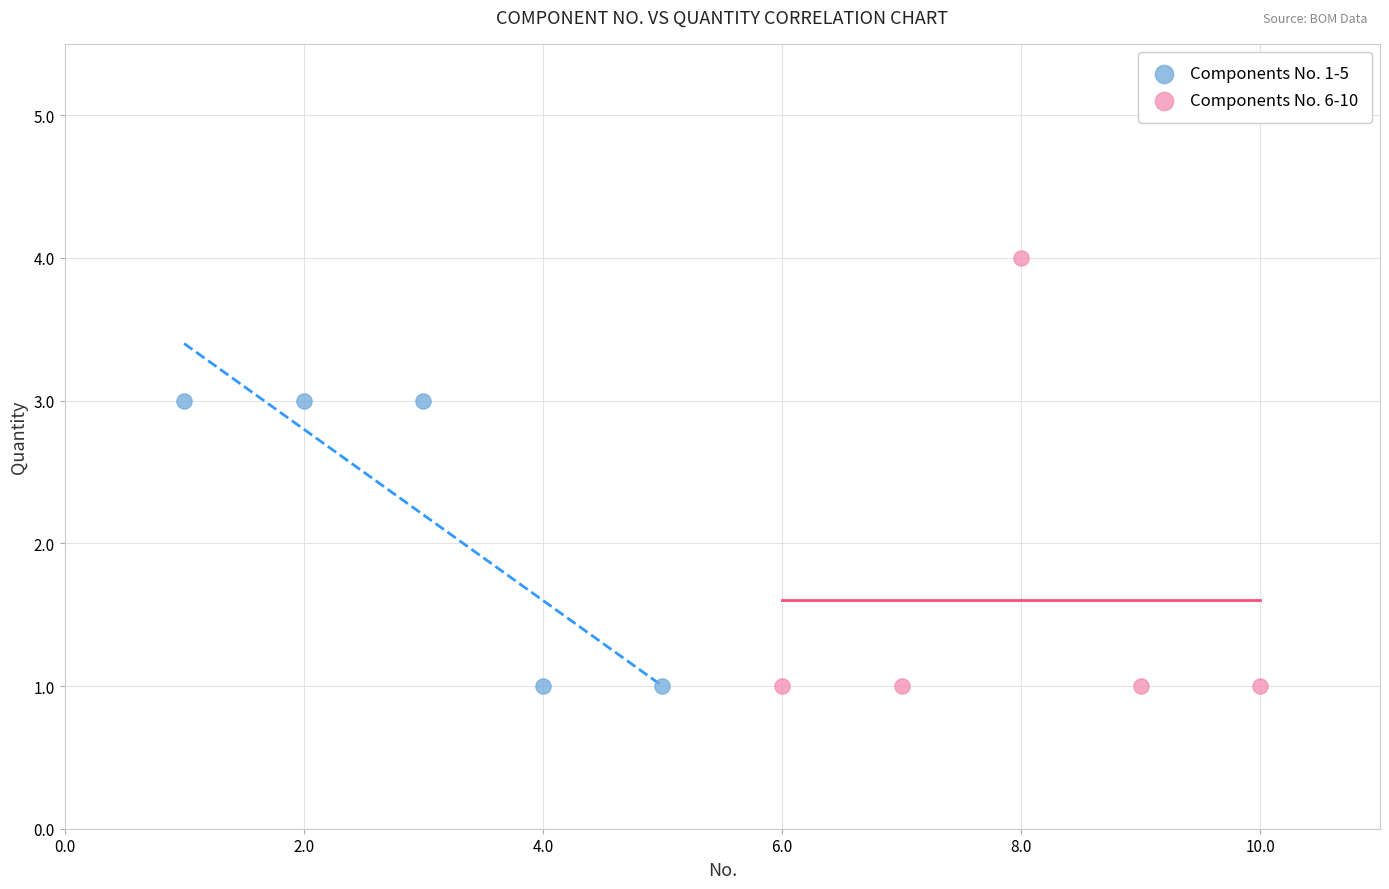

Which series has the largest Y range (max minus min)?

Components No. 6-10